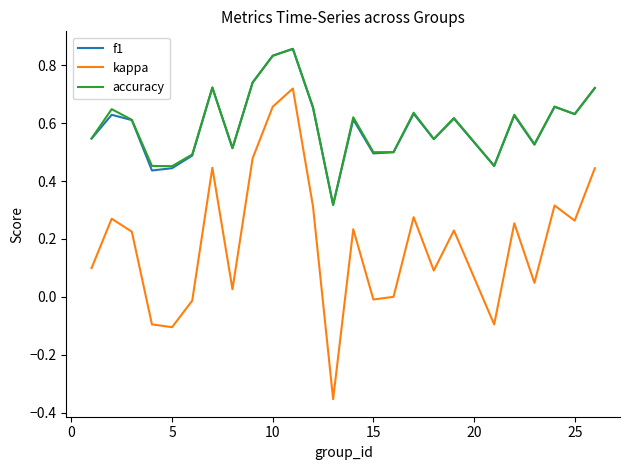

True or false: accuracy and kappa intersect in this chart.

False